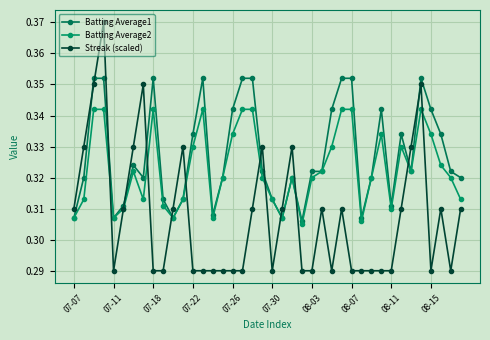

What is the value of the Batting Average1 point at the 20th from the left?

0.3